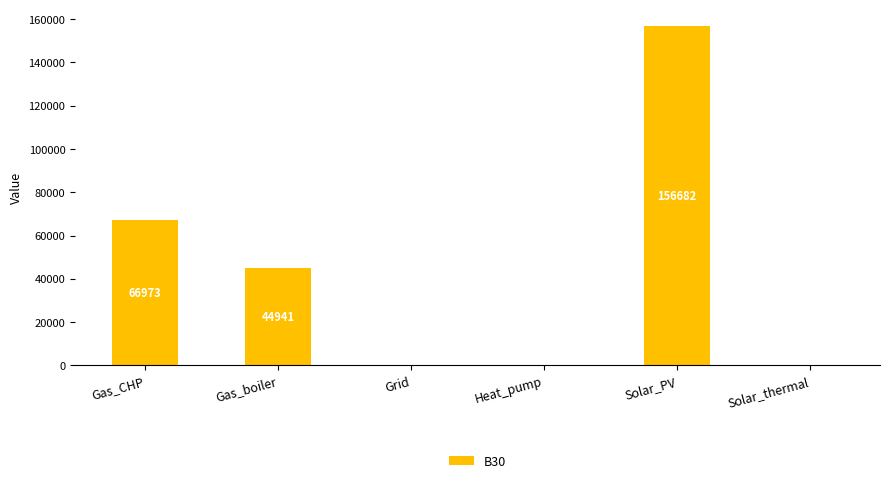

The value at Grid is 76934.6. True or false?

False